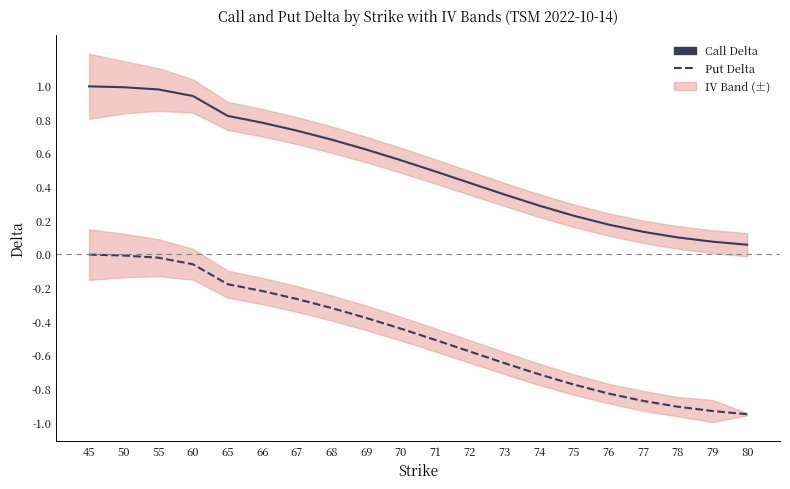

What is the difference between the Call Delta values at 70 and 79?

0.5